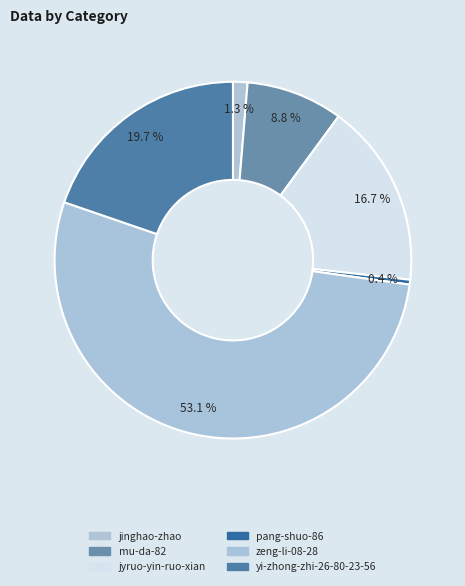

Which category has the biggest portion of the pie?

zeng-li-08-28